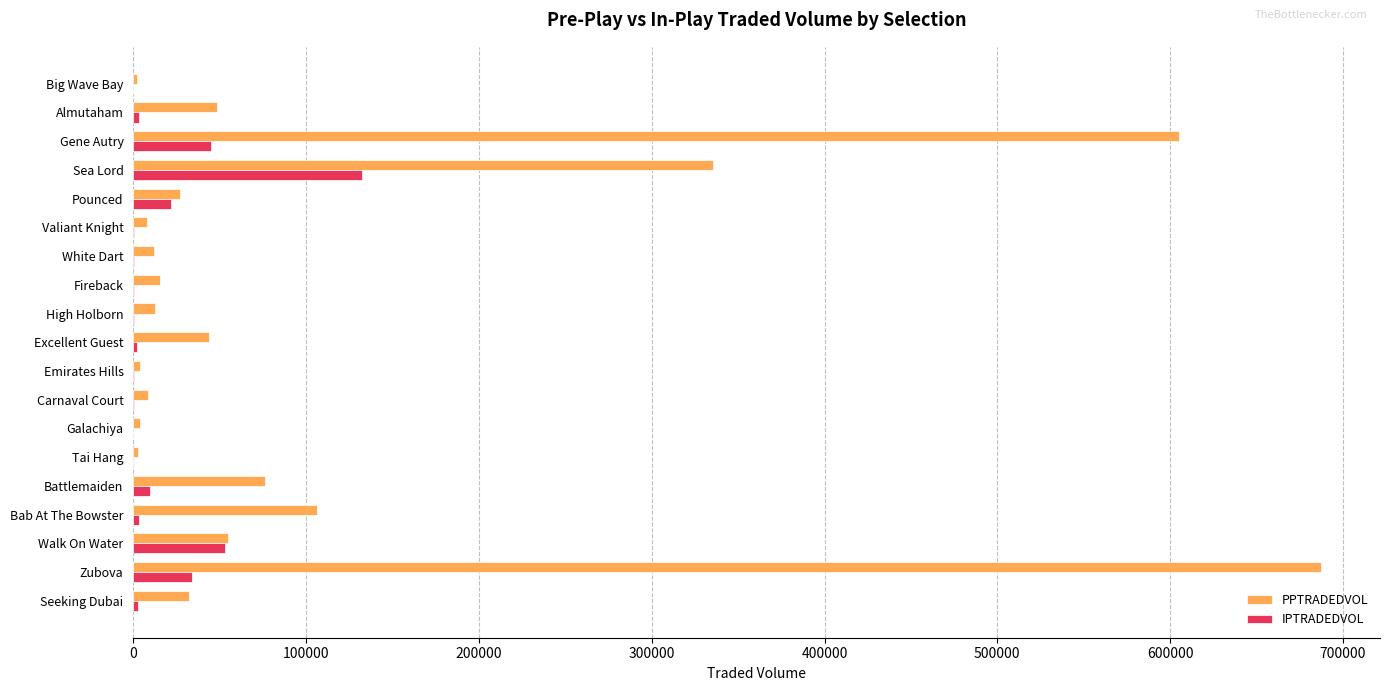

The PPTRADEDVOL series shows 55024.2 at Walk On Water. True or false?

True